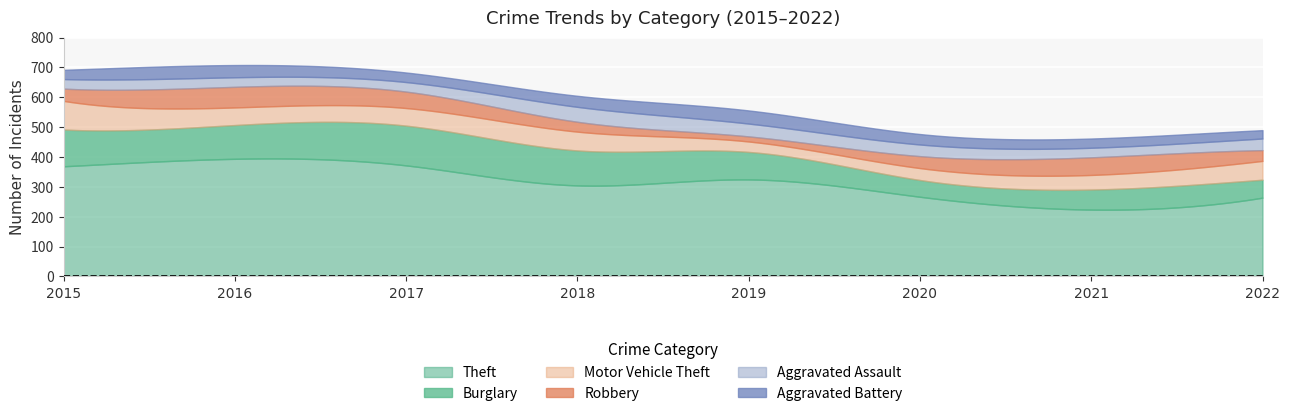

What value does the Aggravated Battery series have at 2020, to the nearest 10?

40